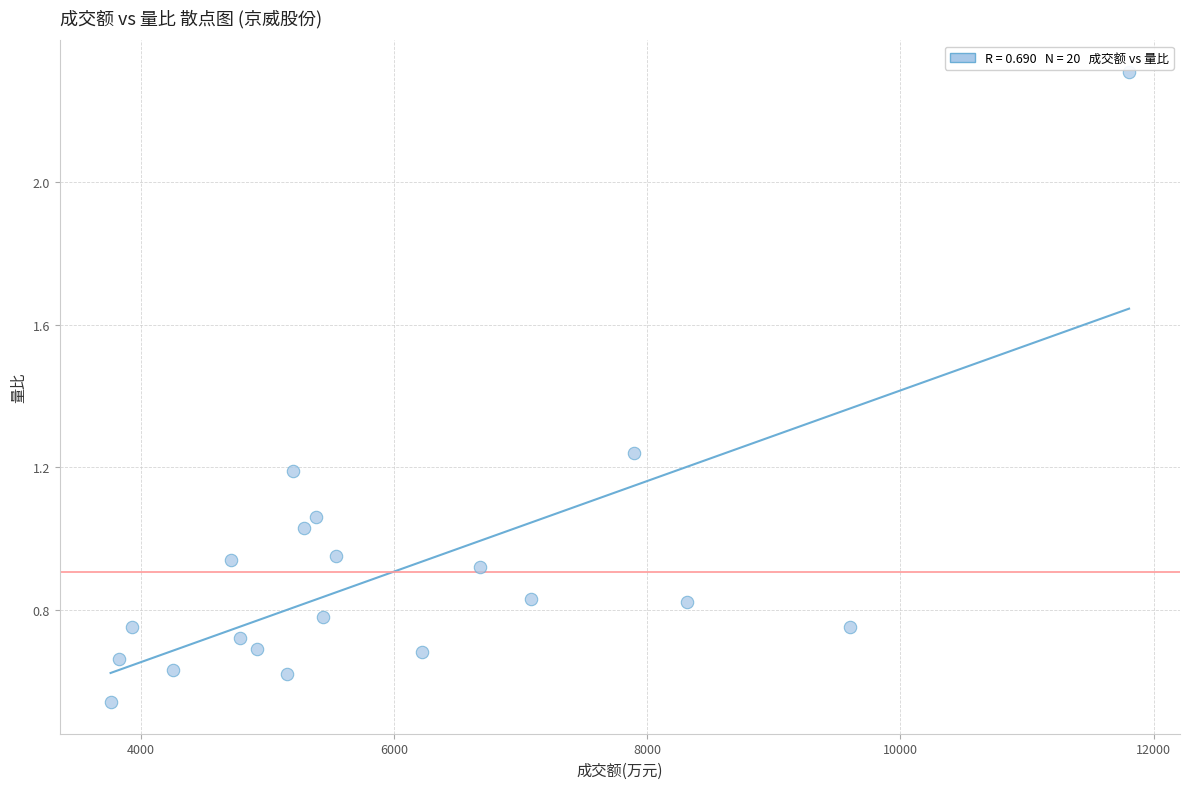

What is the range of X values (max minus min)?

8044.0